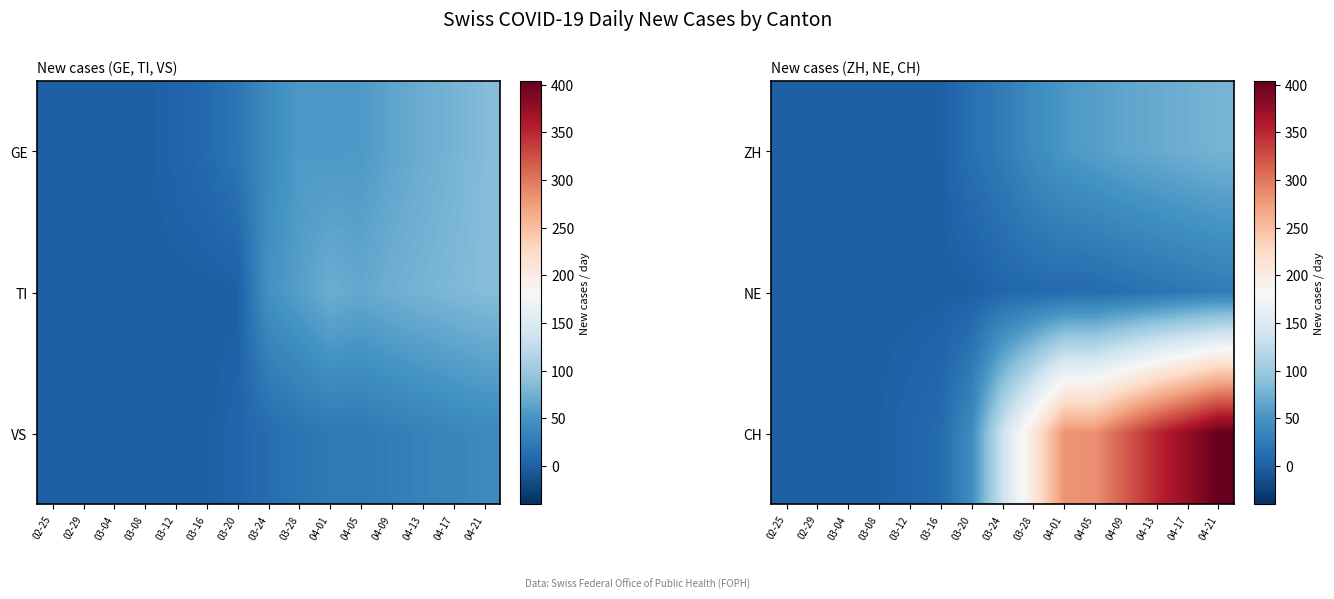

Reading right to left, what are all the values shown in this chart?

ZH: 04-21=78	04-17=74	04-13=70	04-09=66	04-05=60	04-01=53	03-28=42	03-24=26	03-20=15	03-16=0	03-12=0	03-08=0	03-04=0	02-29=0	02-25=0
NE: 04-21=26	04-17=22	04-13=18	04-09=14	04-05=10	04-01=10	03-28=8	03-24=6	03-20=0	03-16=0	03-12=0	03-08=0	03-04=0	02-29=0	02-25=0
CH: 04-21=404	04-17=376	04-13=350	04-09=318	04-05=283	04-01=282	03-28=206	03-24=135	03-20=43	03-16=10	03-12=5	03-08=1	03-04=0	02-29=0	02-25=0